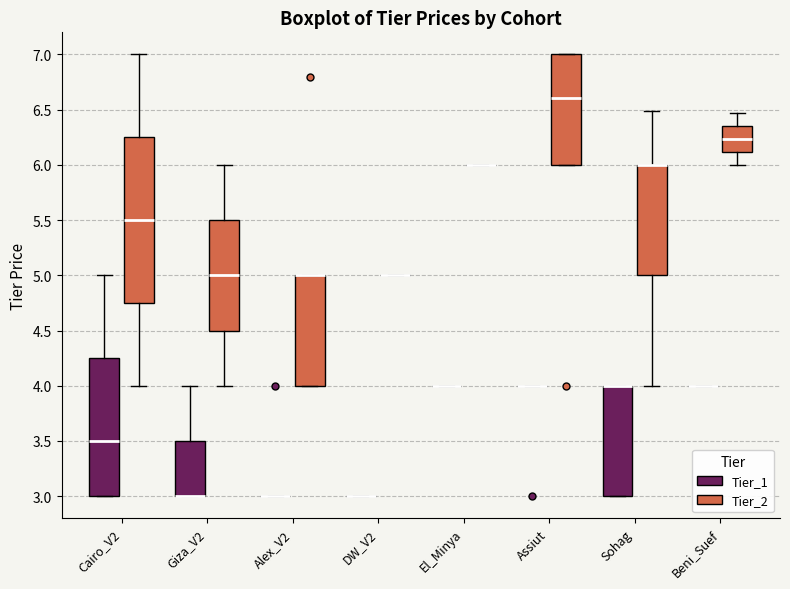

Reading left to right, read every box against the y-axis: the position of its median line, the range the box covers, and the ends of its whiskers. The values are not printed on the chart, so give them approximately, as read against the axis.

Cairo_V2 (Tier_1): median 3.50, box 3.00 to 4.25, whiskers 3.00 to 5.00
Cairo_V2 (Tier_2): median 5.50, box 4.75 to 6.25, whiskers 4.00 to 7.00
Giza_V2 (Tier_1): median 3.00 (drawn on the box's lower edge), box 3.00 to 3.50, whiskers 3.00 to 4.00
Giza_V2 (Tier_2): median 5.00, box 4.50 to 5.50, whiskers 4.00 to 6.00
Alex_V2 (Tier_1): box collapsed to a line at 3.00, whiskers 3.00 to 3.00
Alex_V2 (Tier_2): median 5.00 (drawn on the box's upper edge), box 4.00 to 5.00, whiskers 4.00 to 5.00
DW_V2 (Tier_1): box collapsed to a line at 3.00, whiskers 3.00 to 3.00
DW_V2 (Tier_2): box collapsed to a line at 5.00, whiskers 5.00 to 5.00
El_Minya (Tier_1): box collapsed to a line at 4.00, whiskers 4.00 to 4.00
El_Minya (Tier_2): box collapsed to a line at 6.00, whiskers 6.00 to 6.00
Assiut (Tier_1): box collapsed to a line at 4.00, whiskers 4.00 to 4.00
Assiut (Tier_2): median 6.60, box 6.00 to 7.00, whiskers 6.00 to 7.00
Sohag (Tier_1): median 4.00 (drawn on the box's upper edge), box 3.00 to 4.00, whiskers 3.00 to 4.00
Sohag (Tier_2): median 6.00 (drawn on the box's upper edge), box 5.00 to 6.00, whiskers 4.00 to 6.50
Beni_Suef (Tier_1): box collapsed to a line at 4.00, whiskers 4.00 to 4.00
Beni_Suef (Tier_2): median 6.25, box 6.10 to 6.35, whiskers 6.00 to 6.45